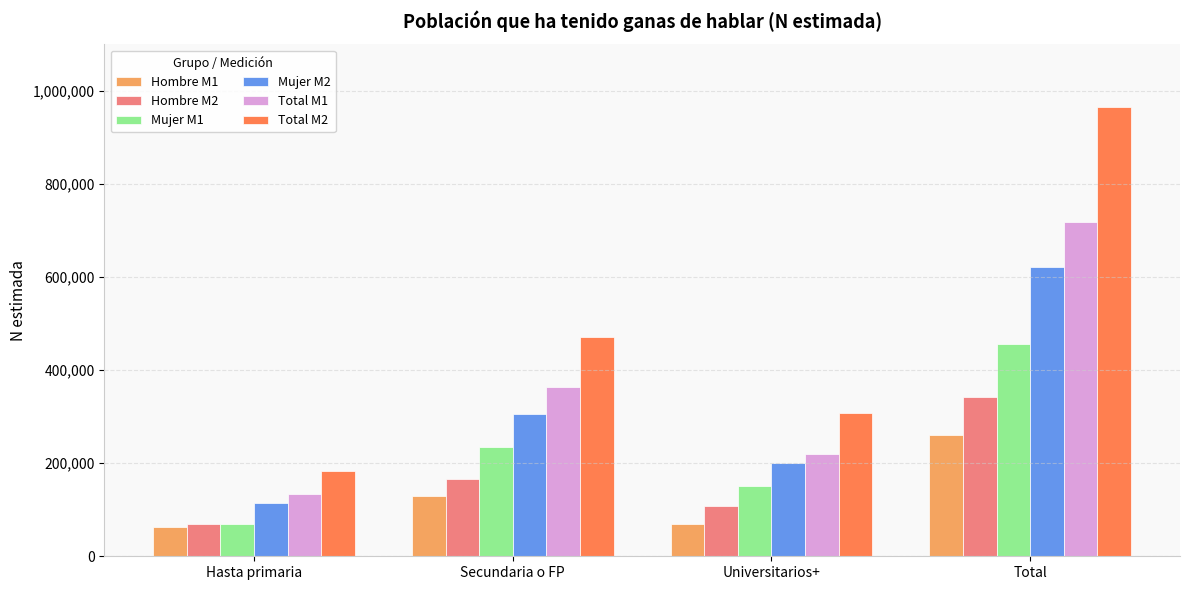

What are all the series names shown in the legend?

Hombre M1, Hombre M2, Mujer M1, Mujer M2, Total M1, Total M2